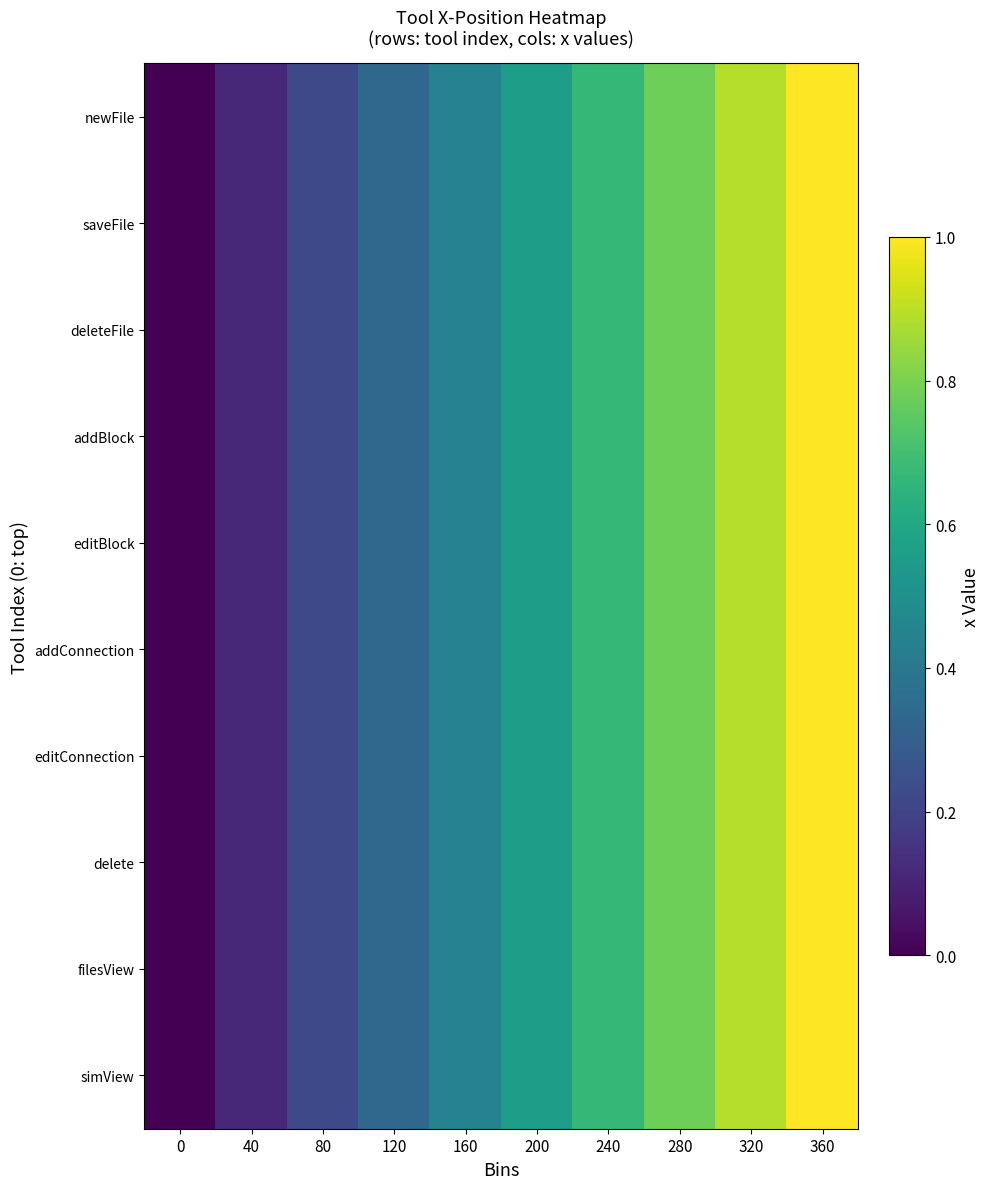

What is the total value across all series at 40?

1.1